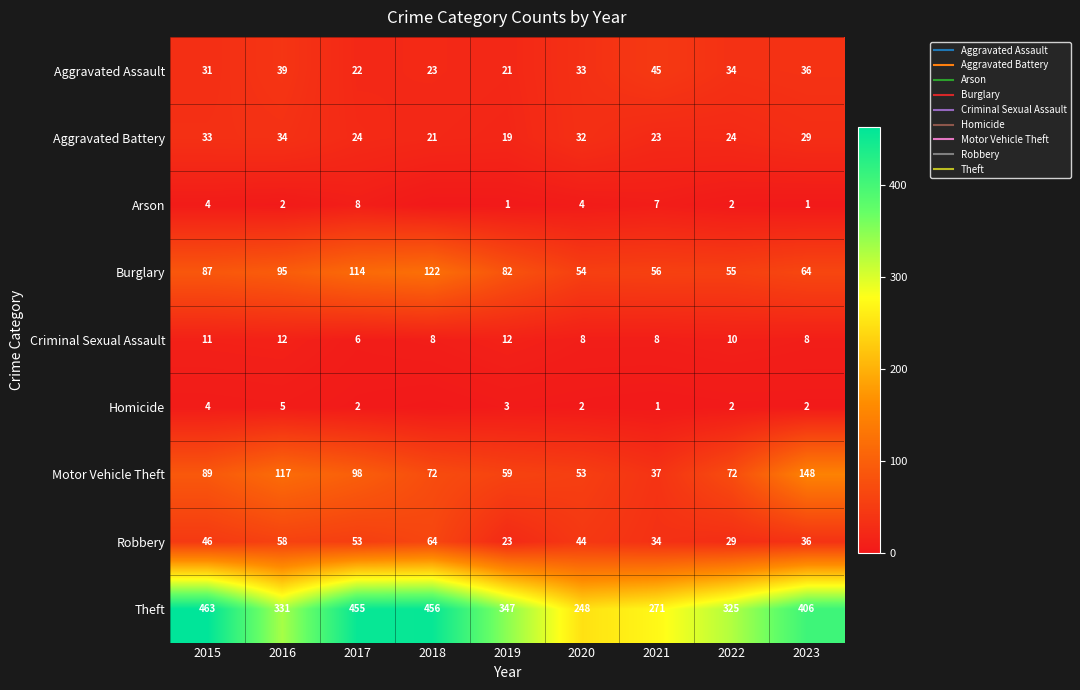

Which label corresponds to the smallest value in the chart?

2018